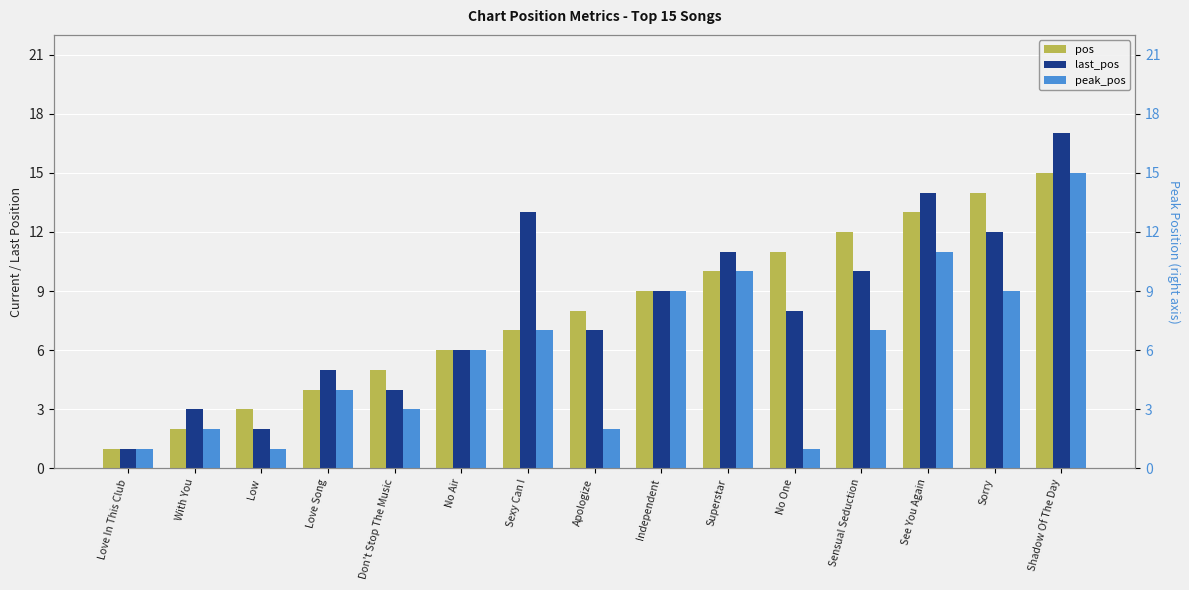

What is the label of the 14th bar from the right?

With You